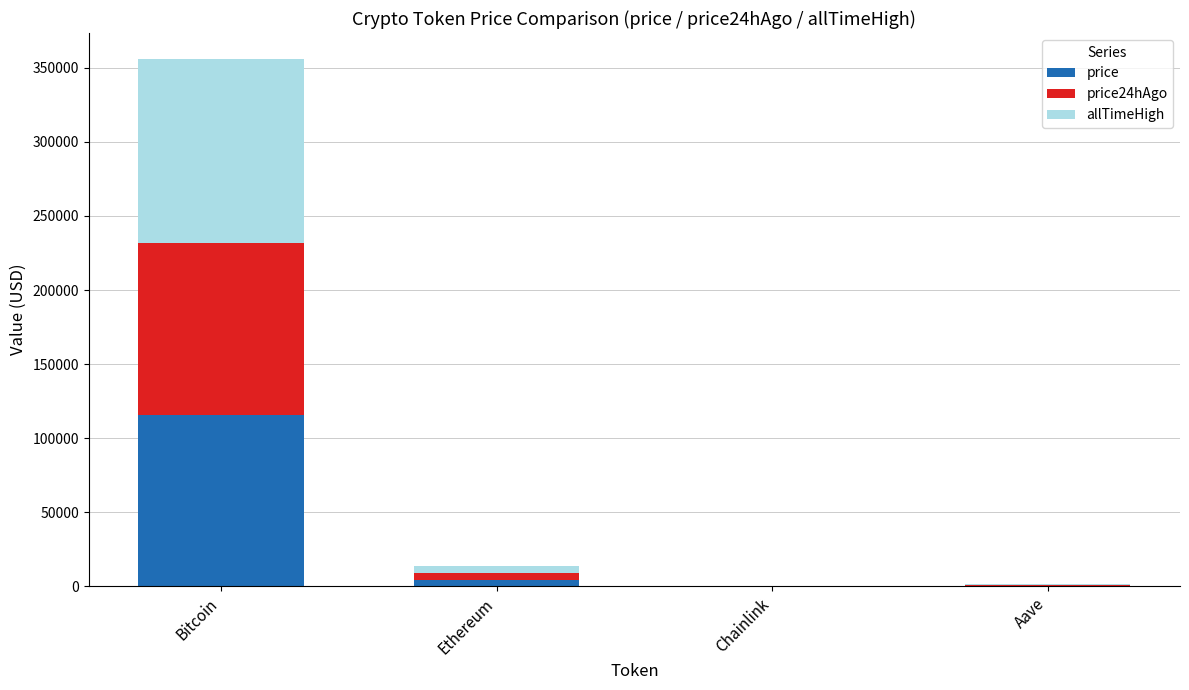

What is the total value across all series at Aave?

1254.3